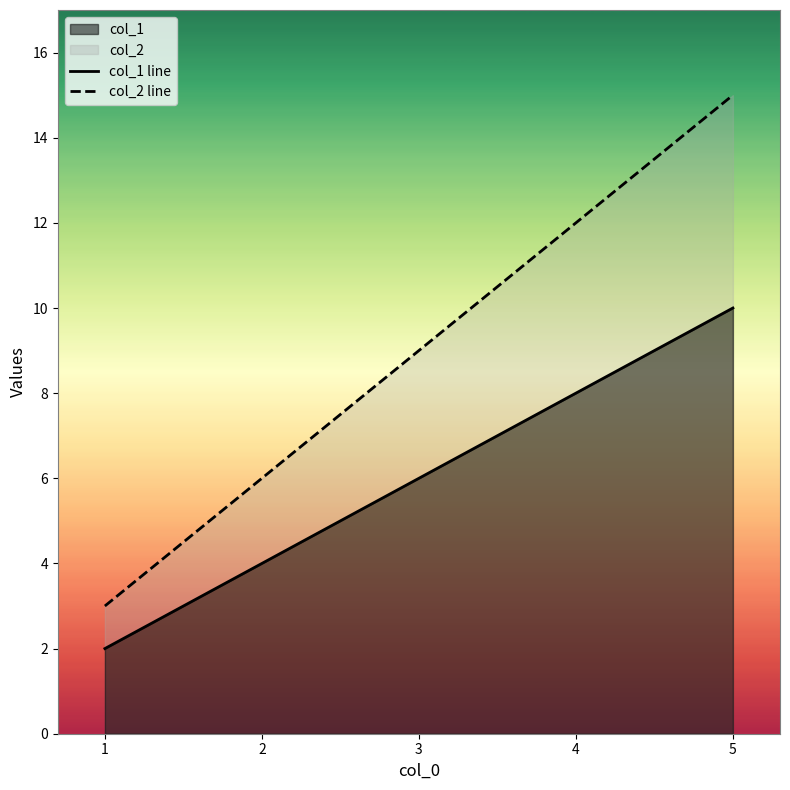

Rank the categories by col_2 line value from highest to lowest.

5, 4, 3, 2, 1